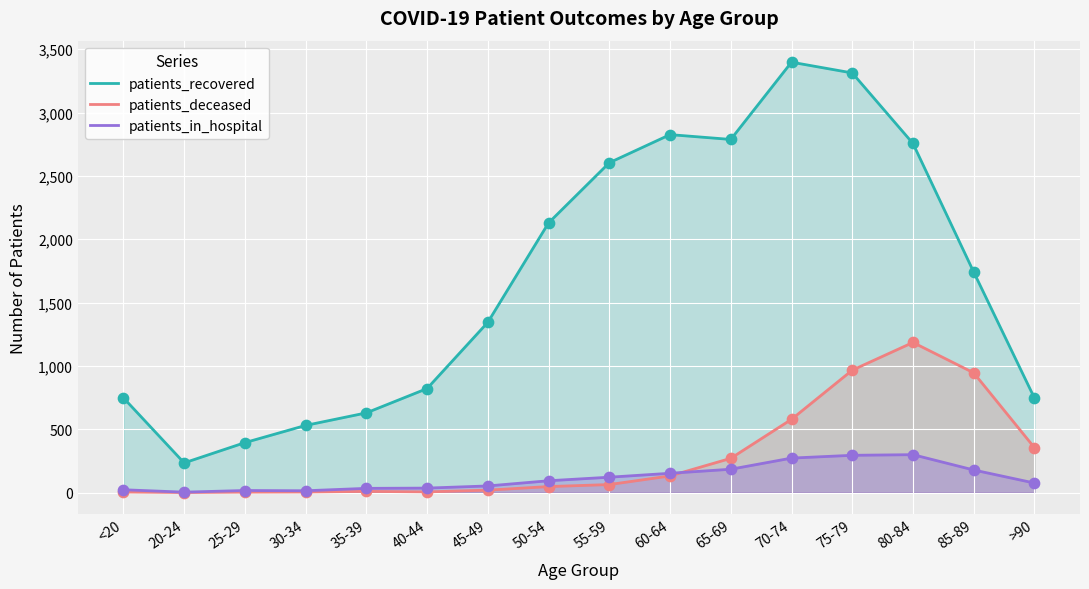

Is the value of patients_deceased at 35-39 greater than the value of patients_recovered at 65-69?

No